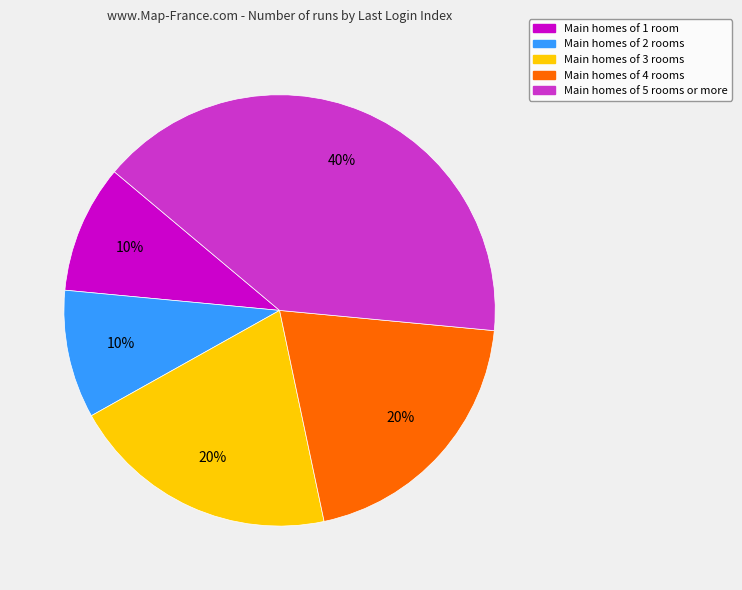

Is there a majority slice in this chart?

No